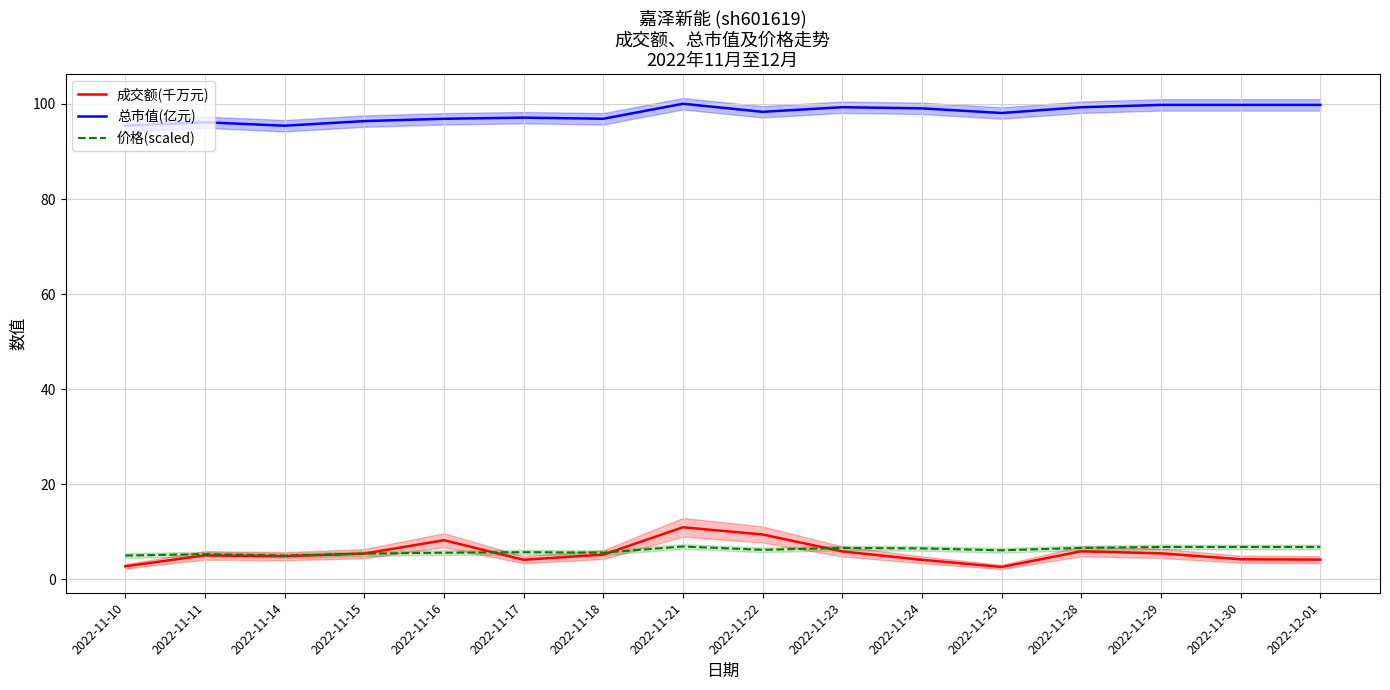

True or false: 价格(scaled) has a value of 5.6 at 2022-11-16.

True